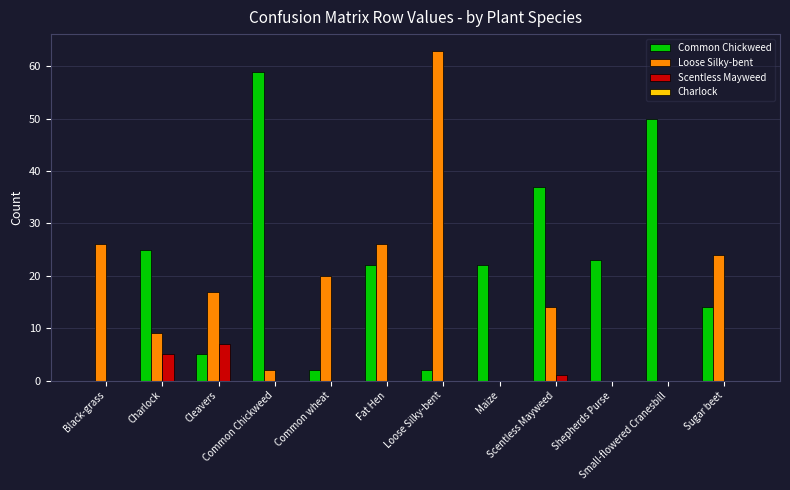

At which category is the sum across all series the highest?

Loose Silky-bent